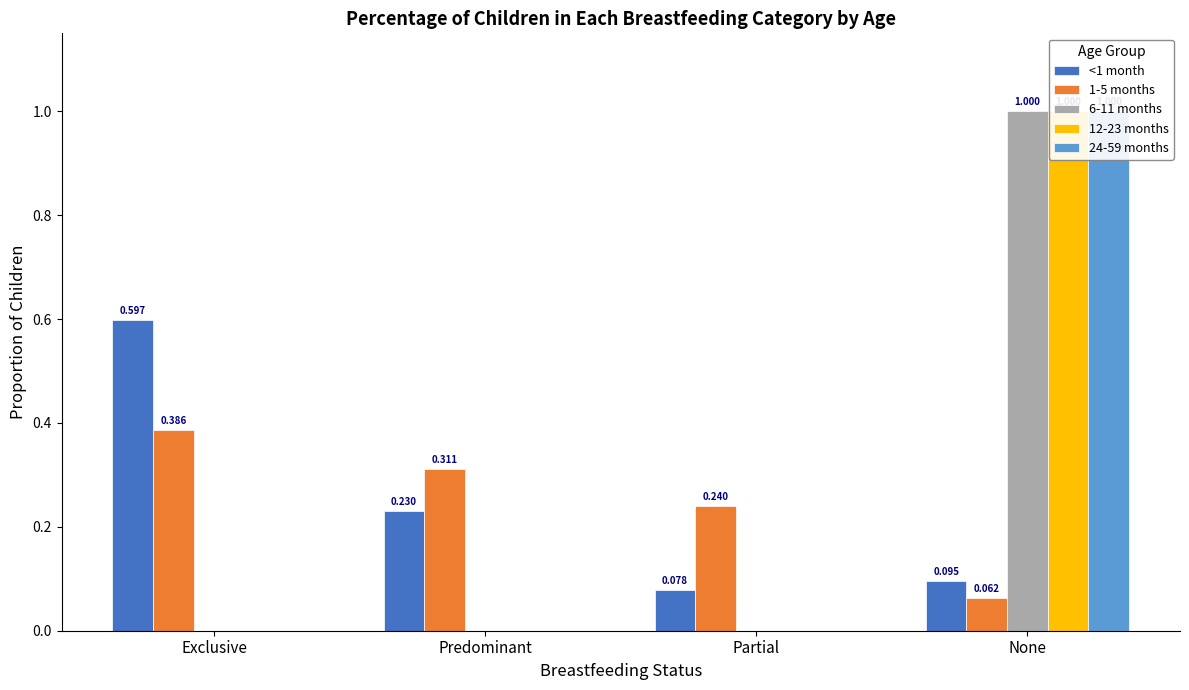

Which series has the largest total across all categories?

<1 month